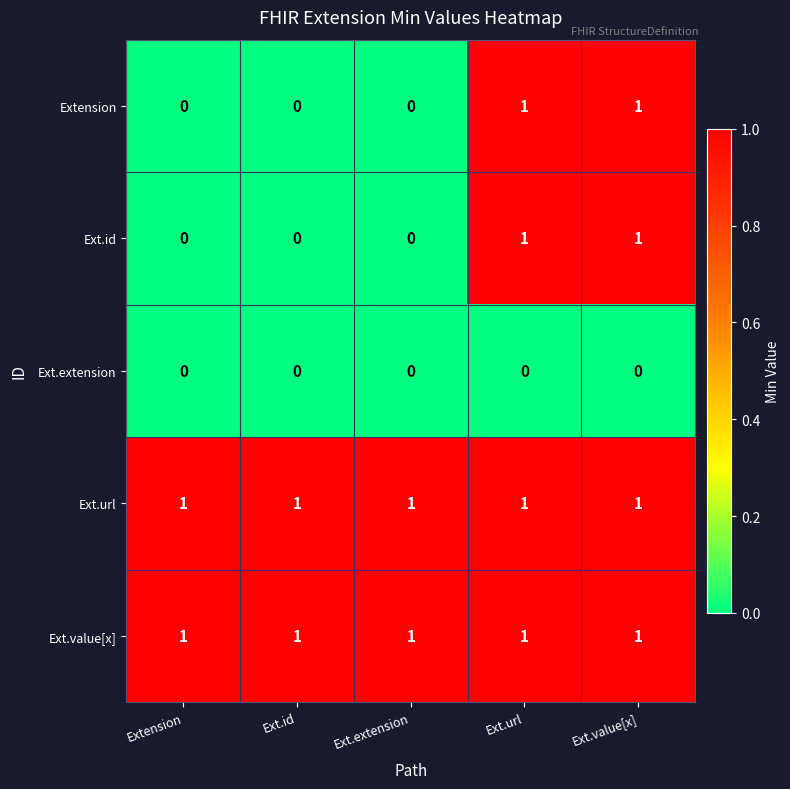

The Ext.url series shows 1 at Ext.extension. True or false?

True